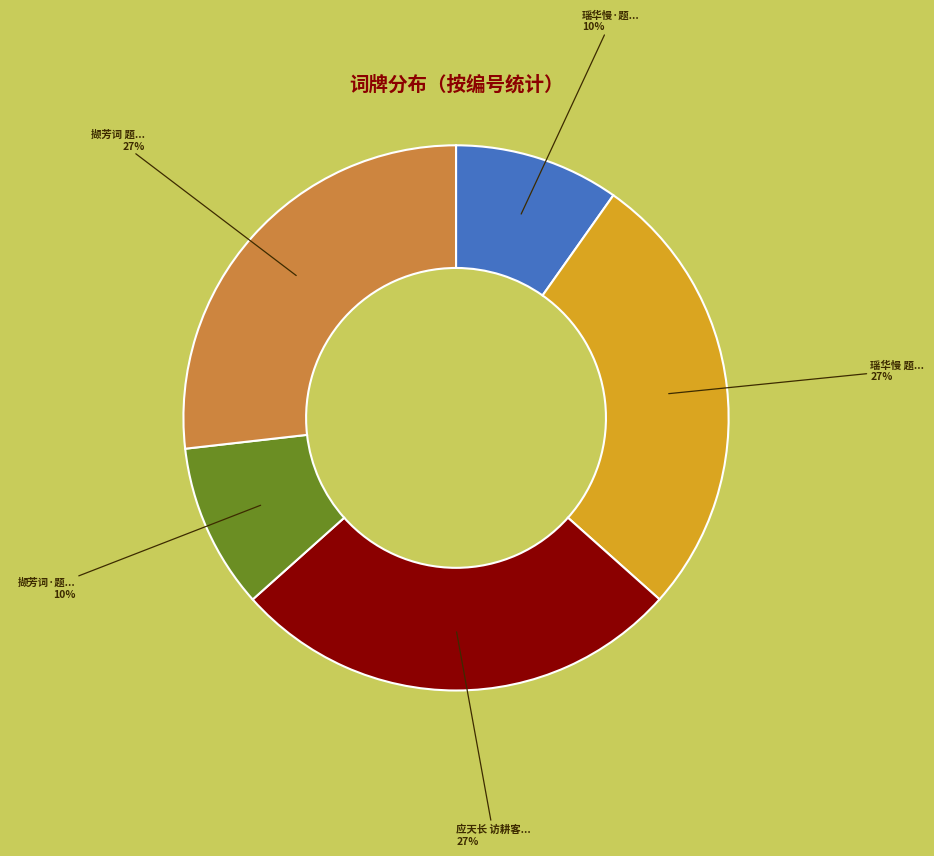

Approximately how many times larger is the value at 撷芳词 题... compared to 瑶华慢 题...?

1.0